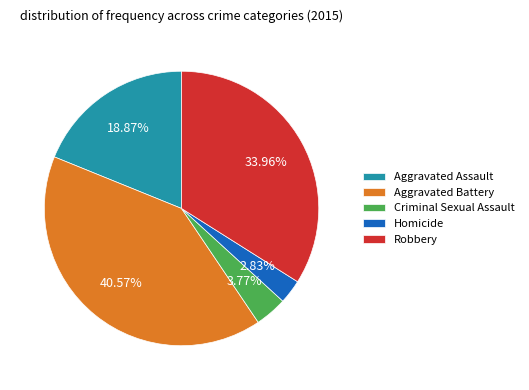

Which slice is the smallest?

Homicide